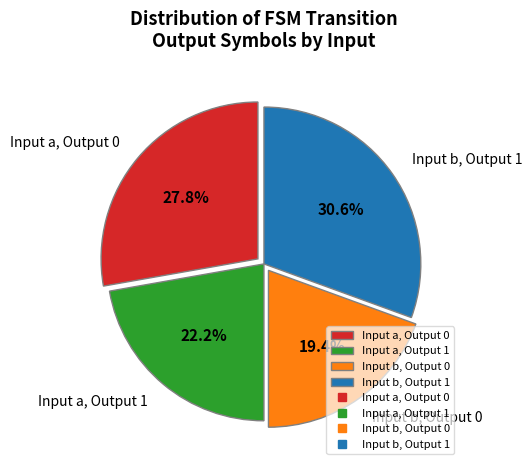

Rank the categories by value from highest to lowest.

Input b, Output 1, Input a, Output 0, Input a, Output 1, Input b, Output 0